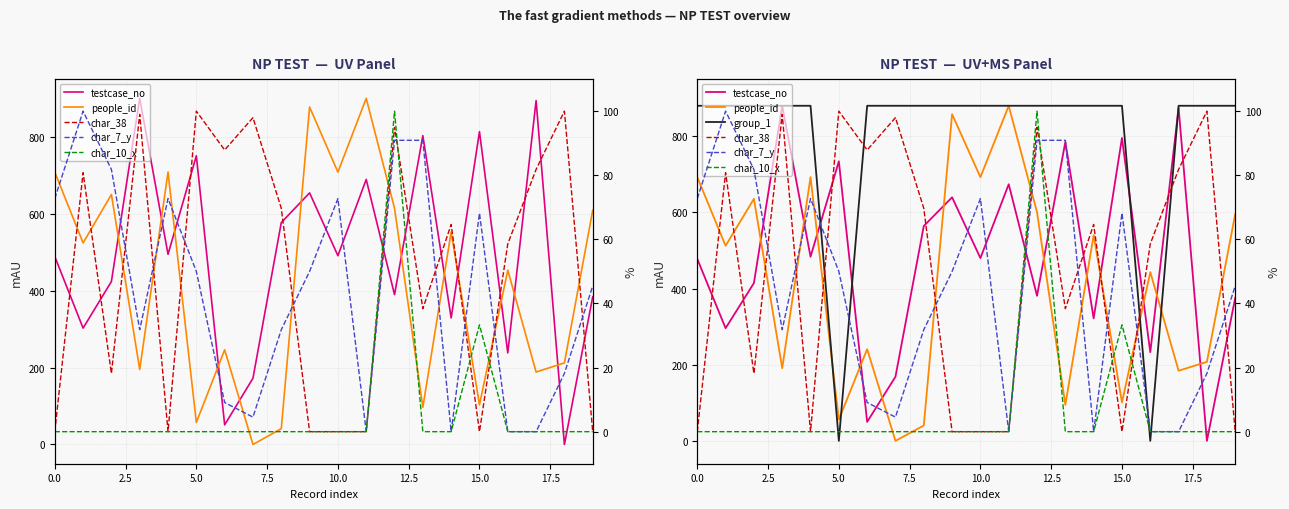

Between 15 and 16, which series saw the biggest shift?

group_1